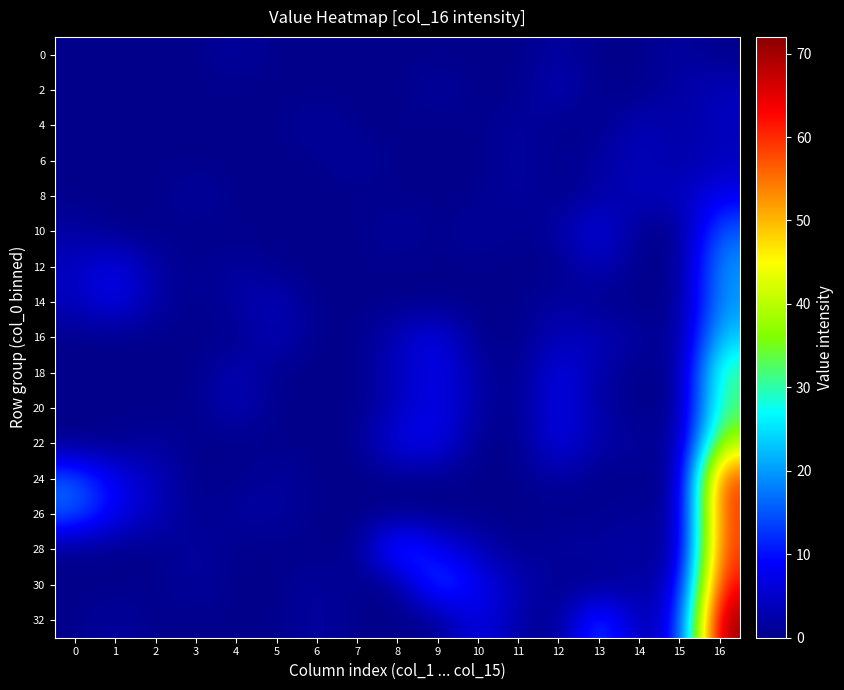

How many distinct data groups are displayed?

17